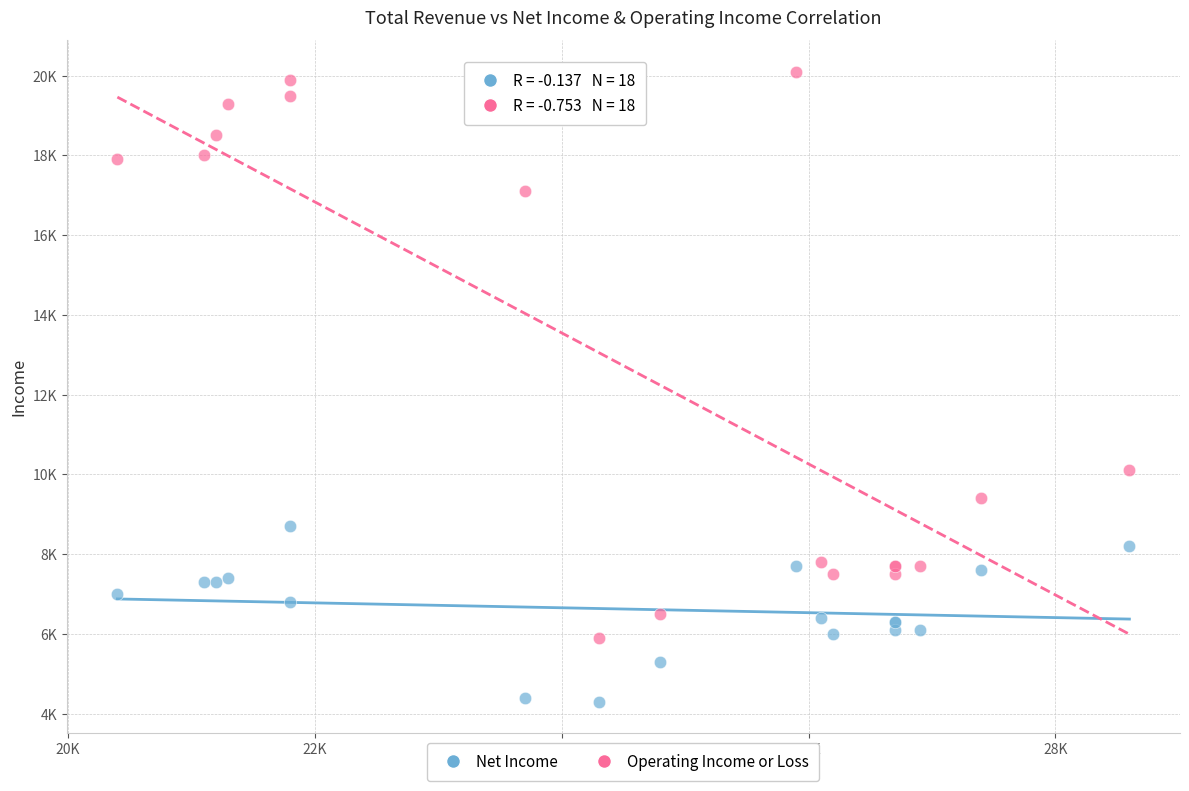

Which series reaches the minimum Y coordinate?

Net Income